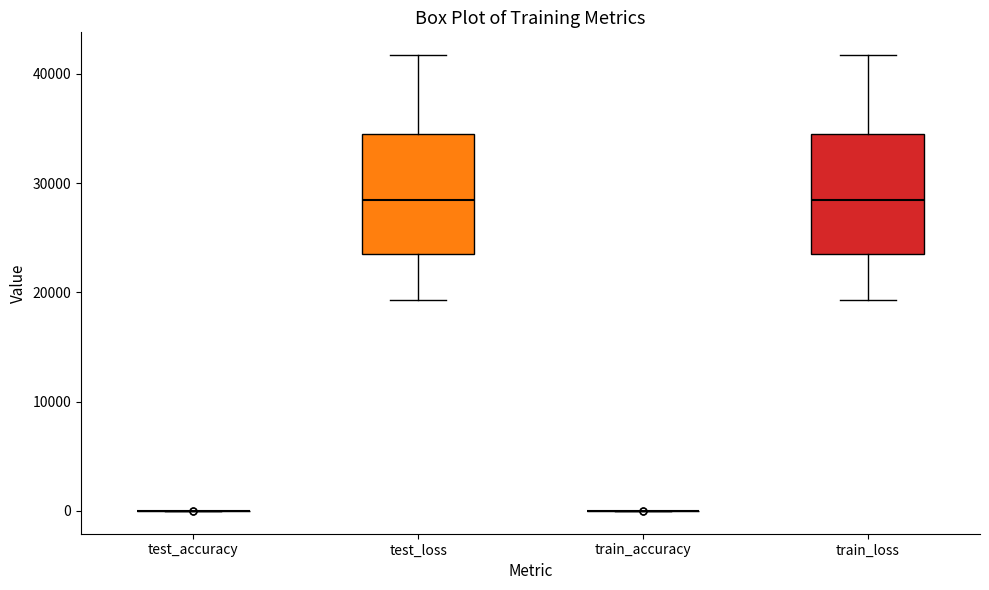

Reading left to right, read every box against the y-axis: the position of its median line, the range the box covers, and the ends of its whiskers. The values are not printed on the chart, so give them approximately, as read against the axis.

test_accuracy: box collapsed to a line at 0, whiskers 0 to 0
test_loss: median 28000, box 23000 to 35000, whiskers 19000 to 42000
train_accuracy: box collapsed to a line at 0, whiskers 0 to 0
train_loss: median 28000, box 23000 to 35000, whiskers 19000 to 42000